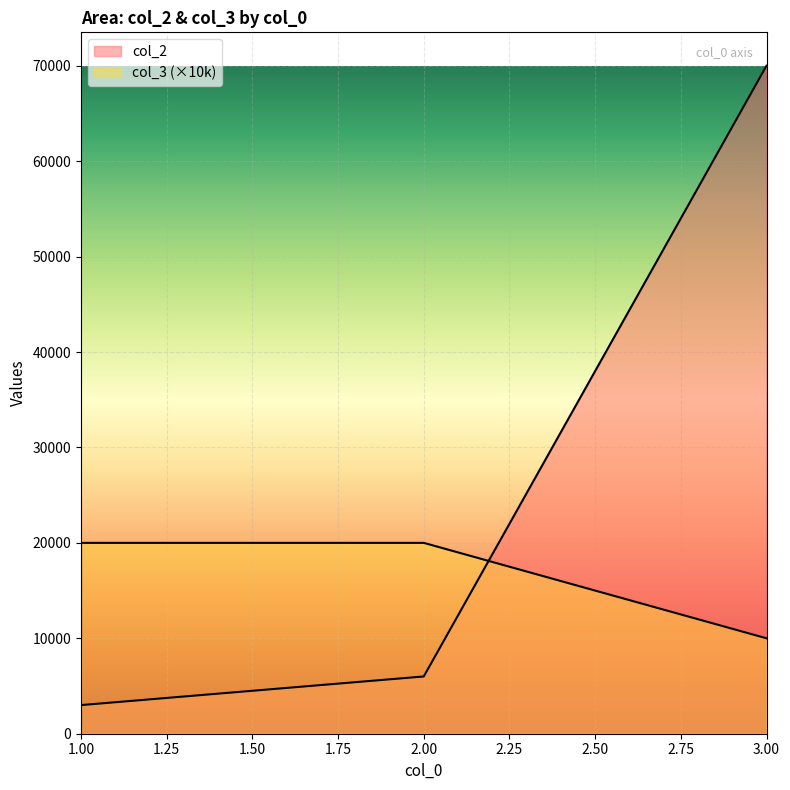

Read the col_3 value at 2.

20000